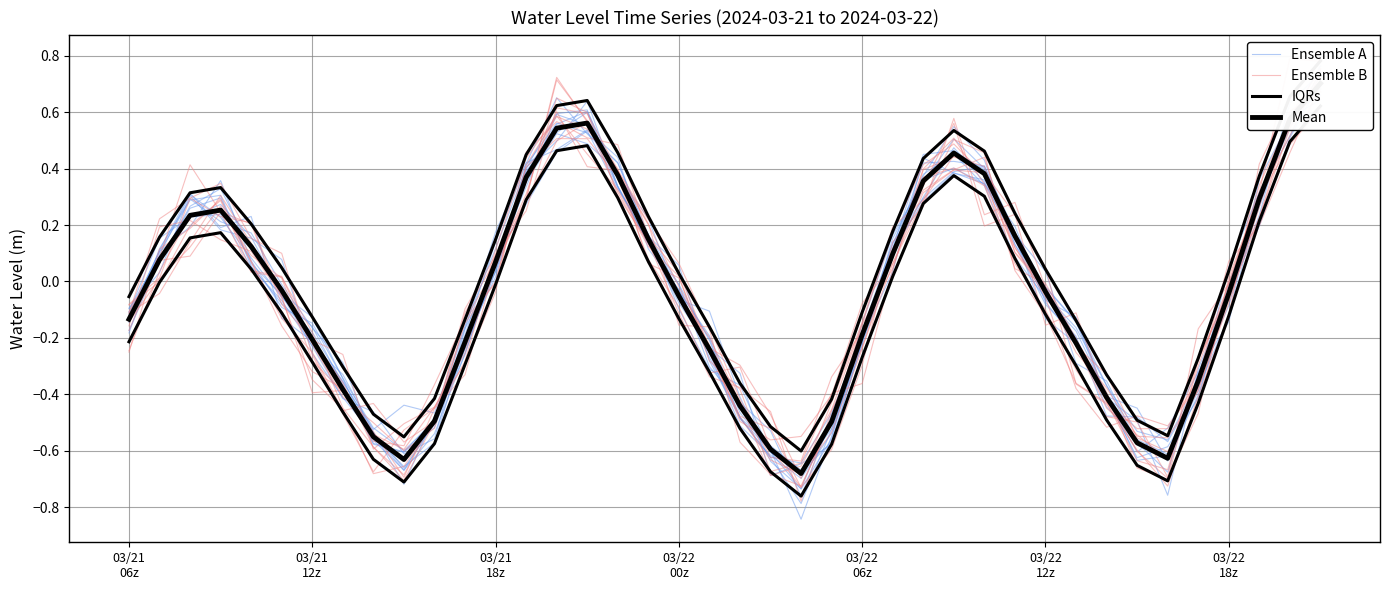

What are all the series names shown in the legend?

Ensemble A, Ensemble B, IQRs, Mean